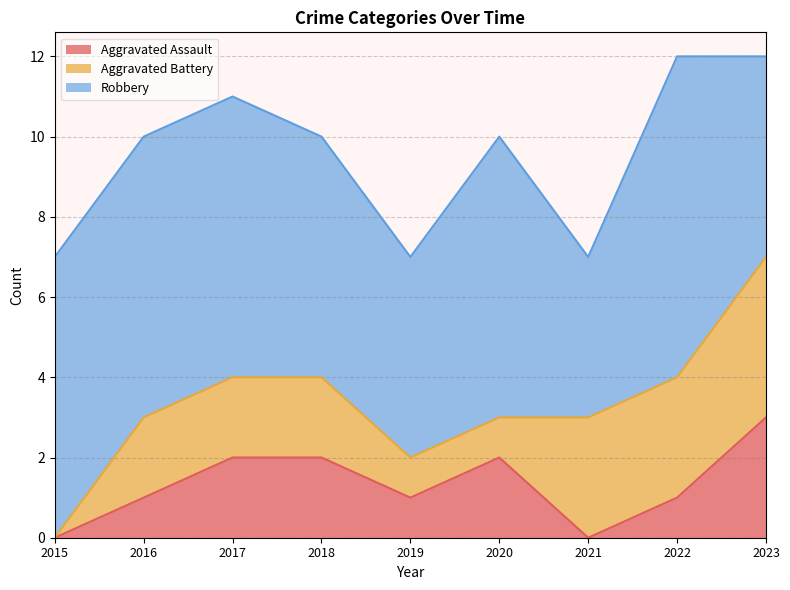

How many interior local valleys does the Aggravated Assault series have?

2